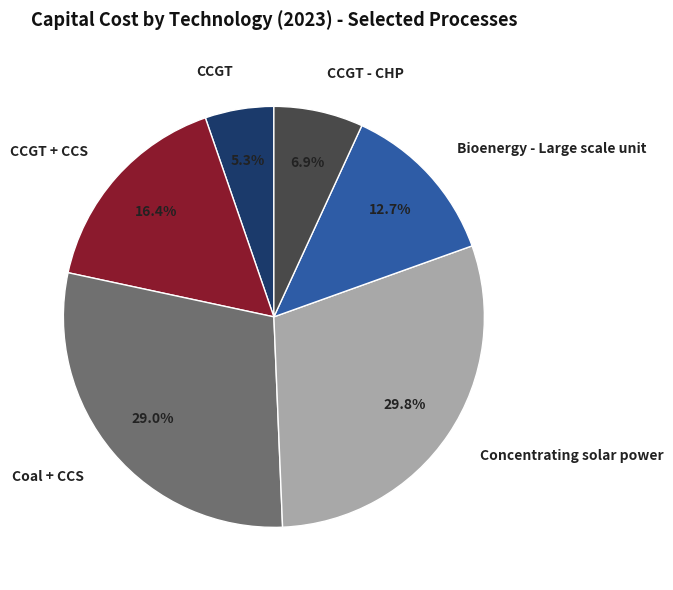

Between CCGT - CHP and Concentrating solar power, which is larger?

Concentrating solar power